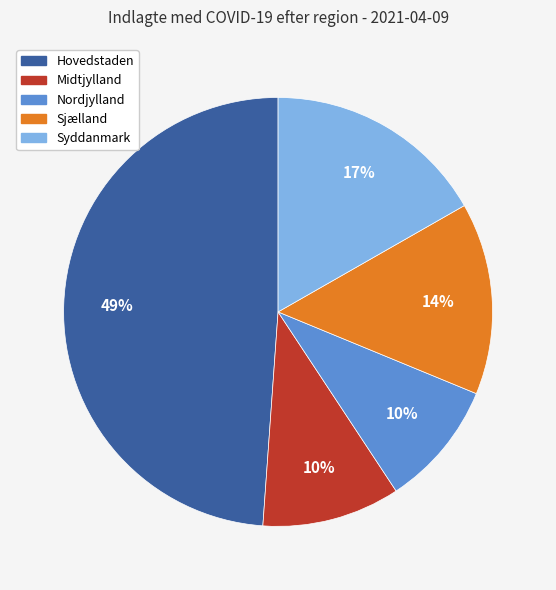

To the nearest percent, what portion does Syddanmark represent?

17%